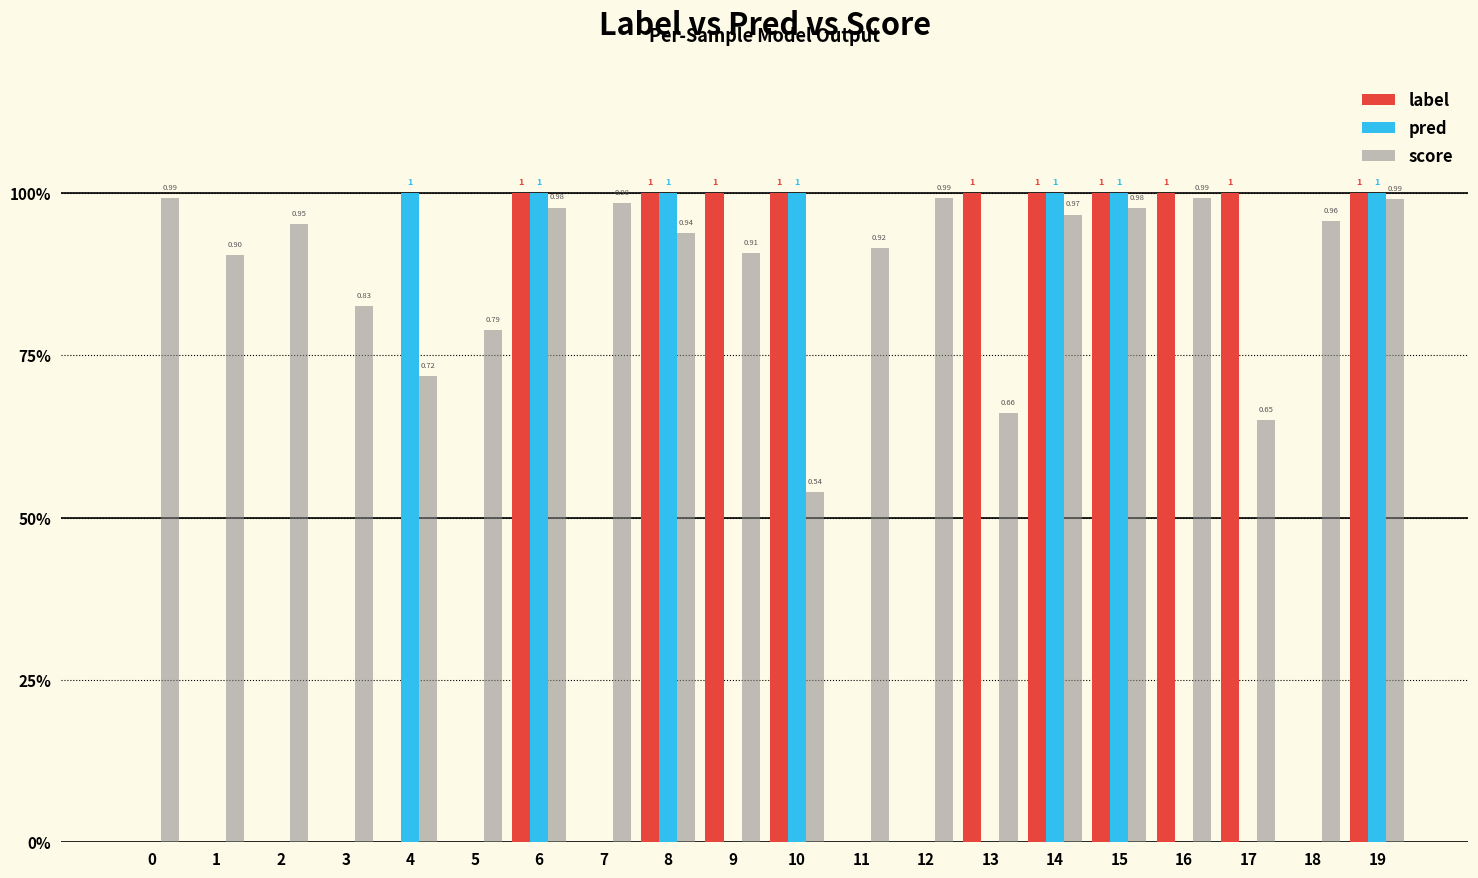

What is the minimum value for score?

0.5